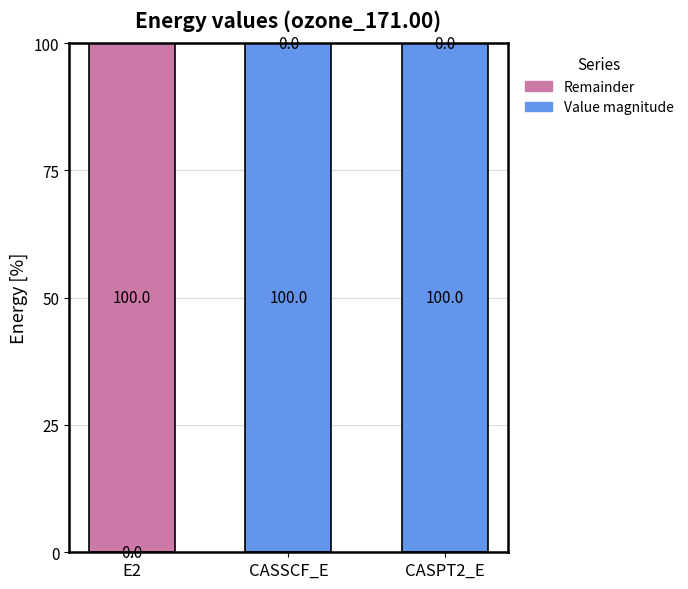

How many categories are shown in the chart?

3